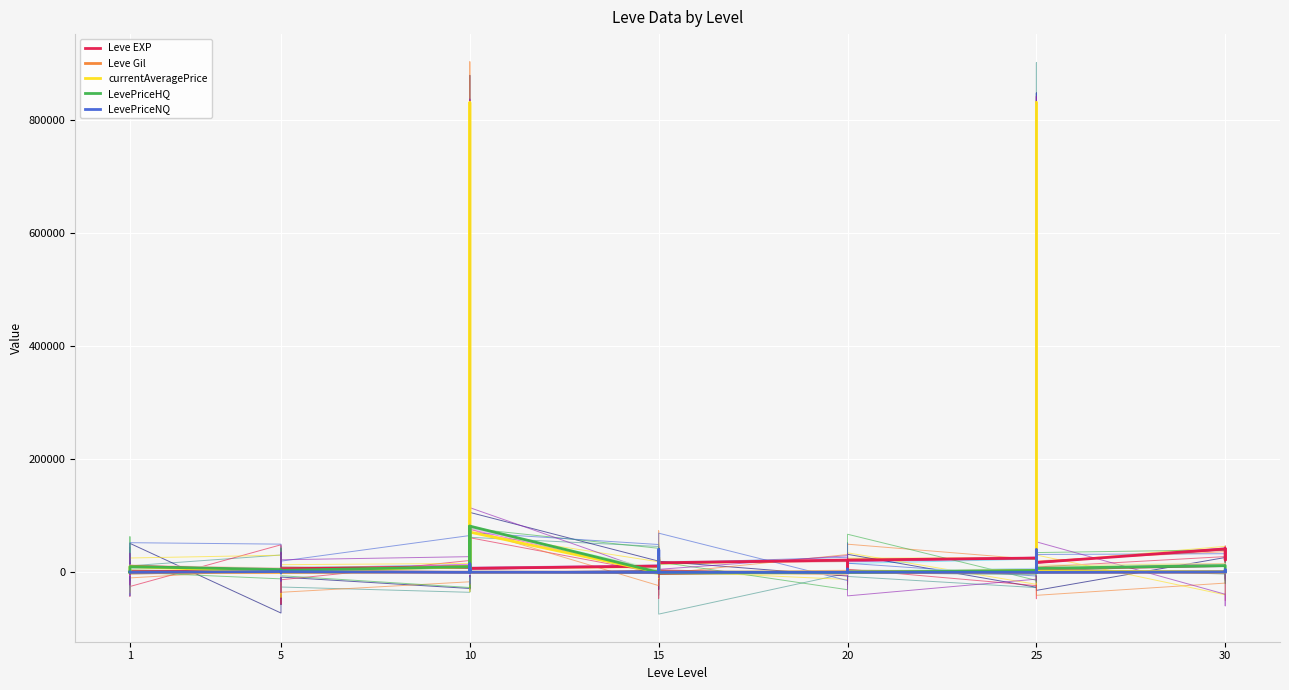

What is the value of the LevePriceHQ point at the 5th from the left?

617.3